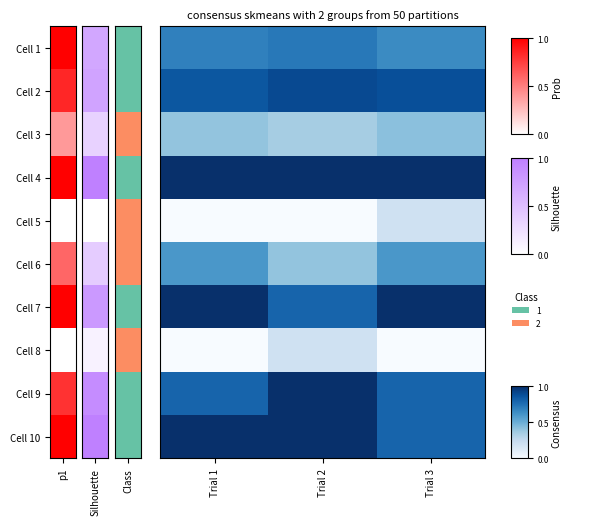

At how many categories does at least one series exceed 0?

3